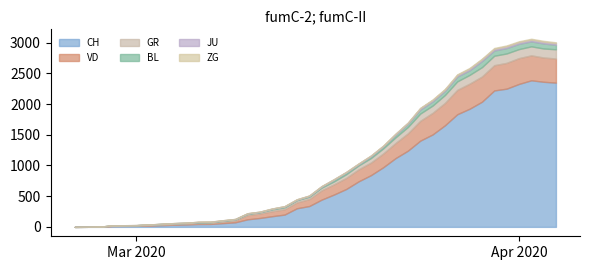

Which series has the largest total across all categories?

CH